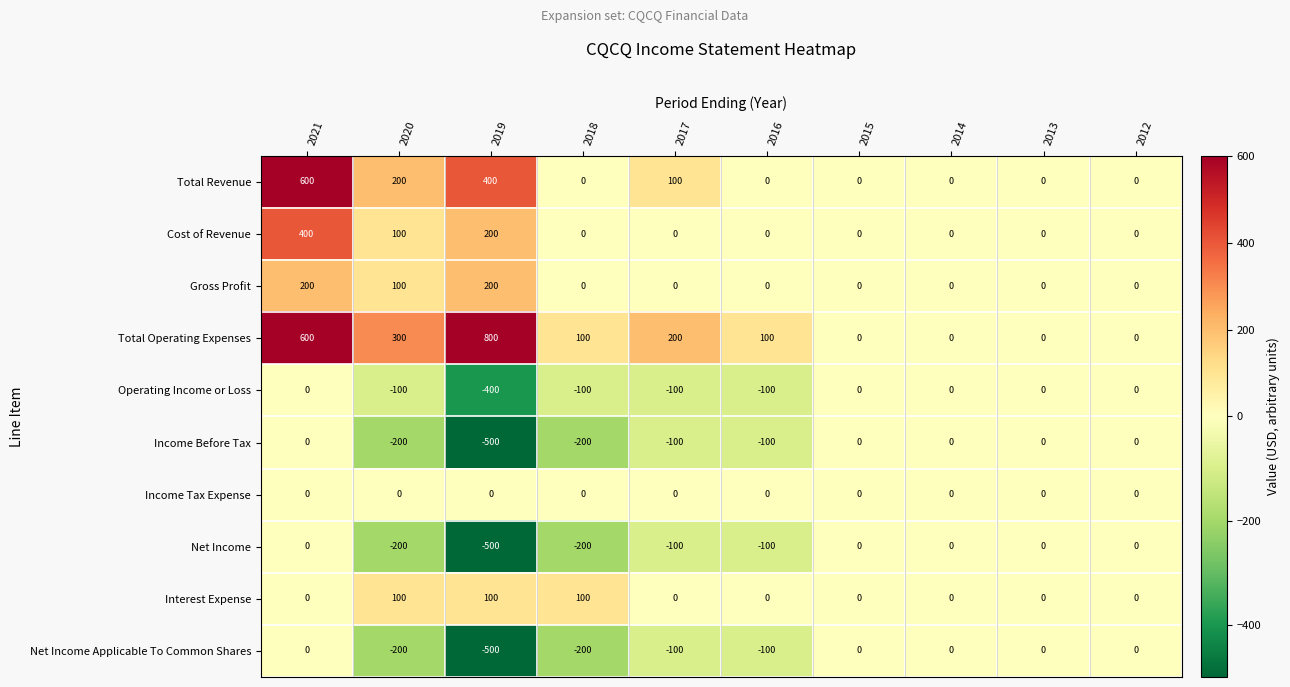

What is the lowest value of the Net Income Applicable To Common Shares series?

-500